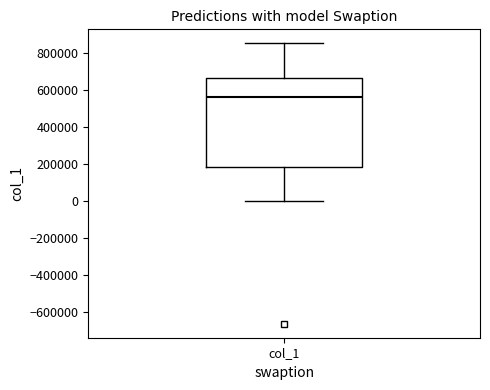

Where does the lower whisker of the box for col_1 end on the y-axis? The values are not printed on the chart, so give them approximately, as read against the axis.

0